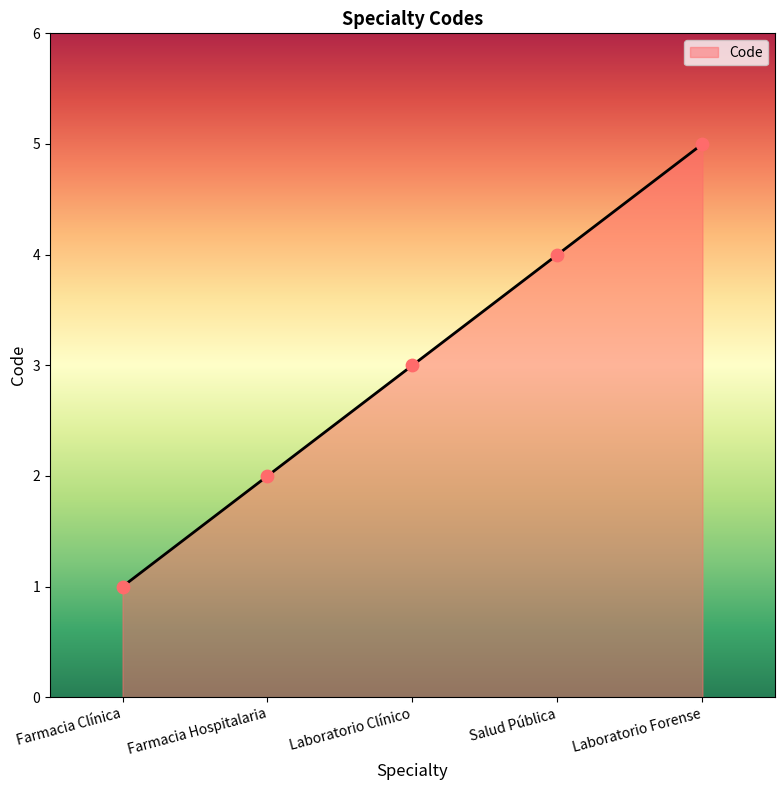

What is the change in value from Farmacia Hospitalaria to Salud Pública?

+2